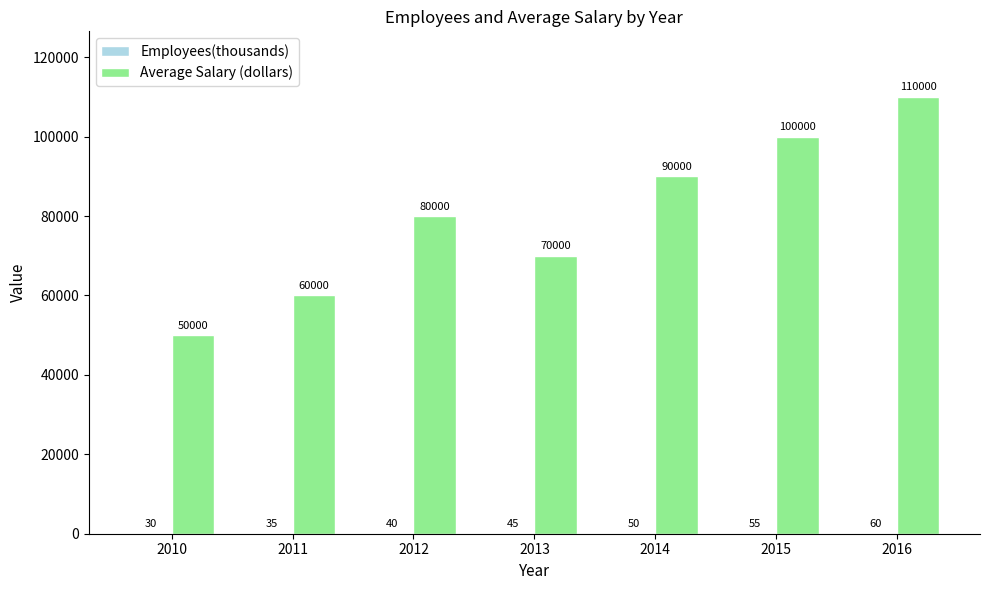

What is the maximum value shown in the chart?

110000